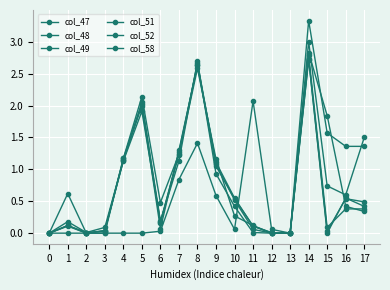

What is the difference between the maximum and second lowest values in the col_58 series?

3.3